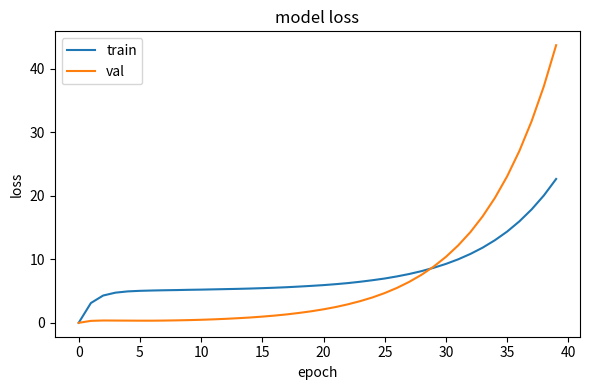

How many lines are shown in the chart?

2